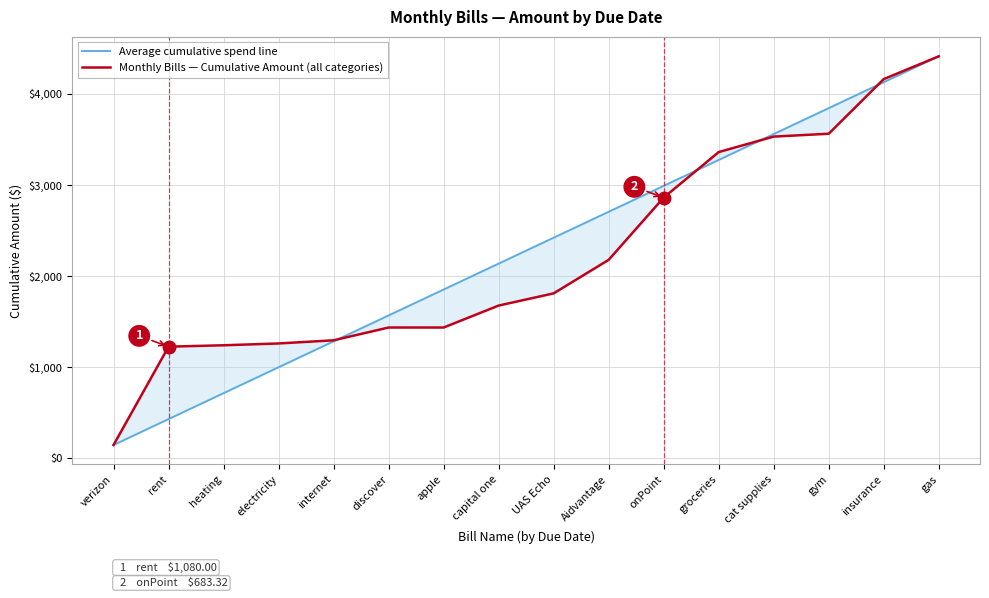

What is the total value across all series at groceries?

6636.5